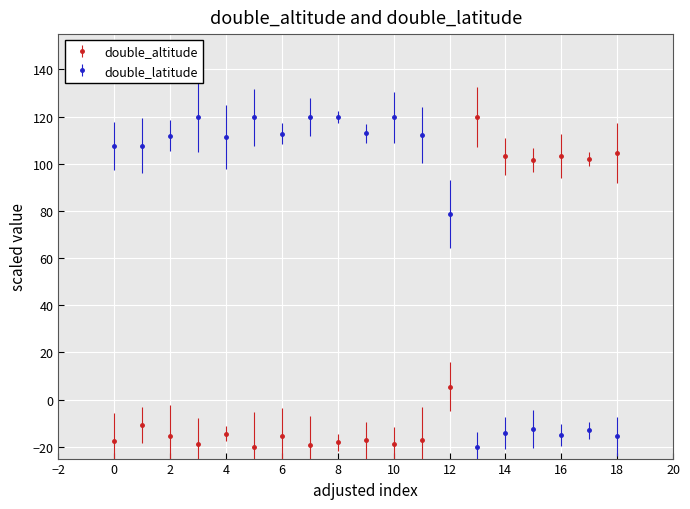

What is the value of the double_altitude point at the 15th from the left?

103.1